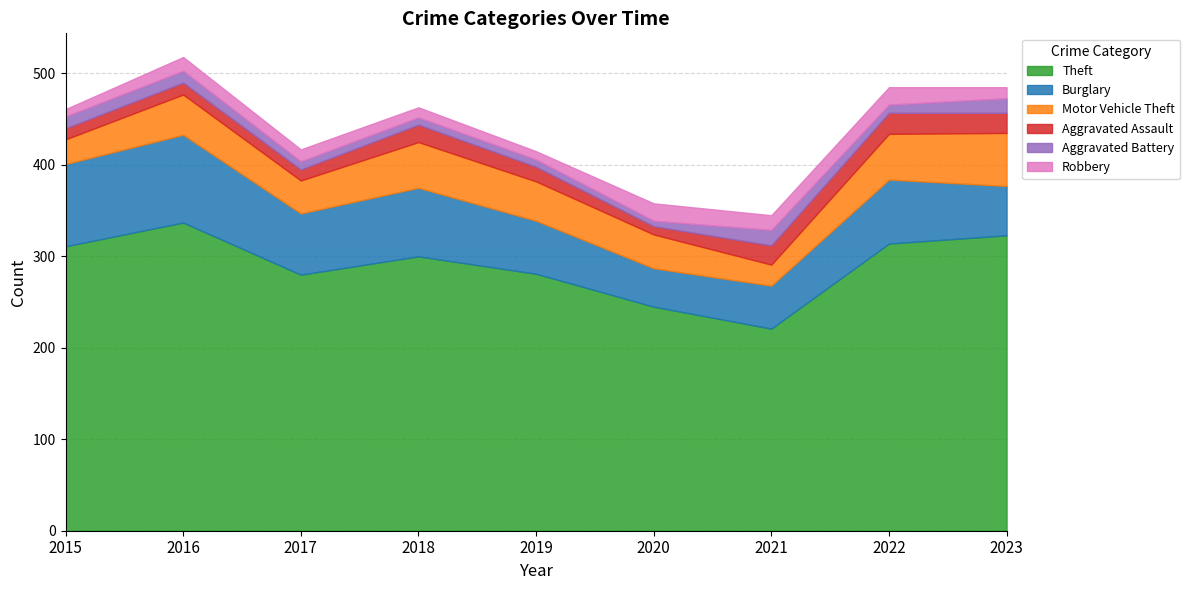

True or false: Theft and Aggravated Battery intersect in this chart.

False